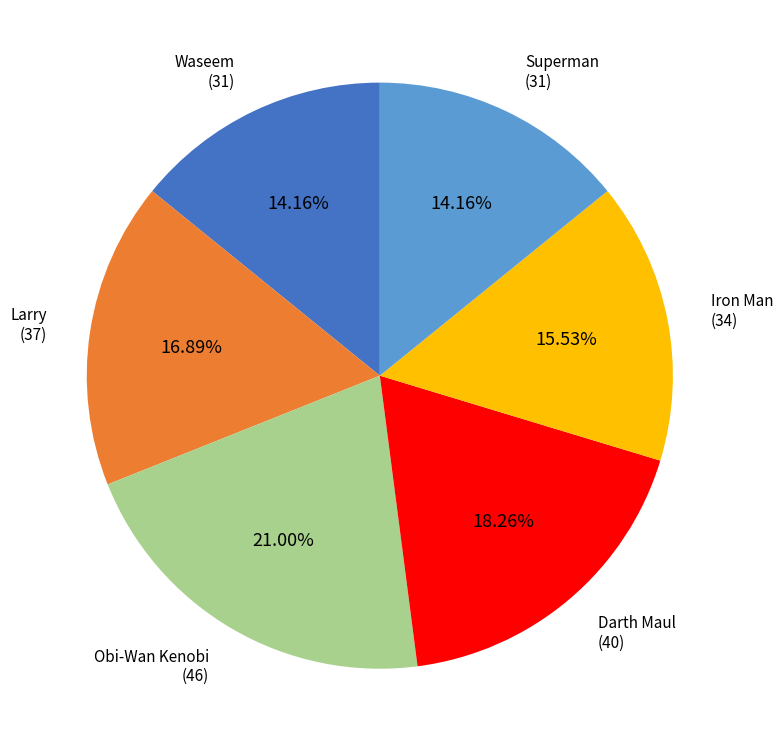

Is there any slice that represents more than half of the pie?

No